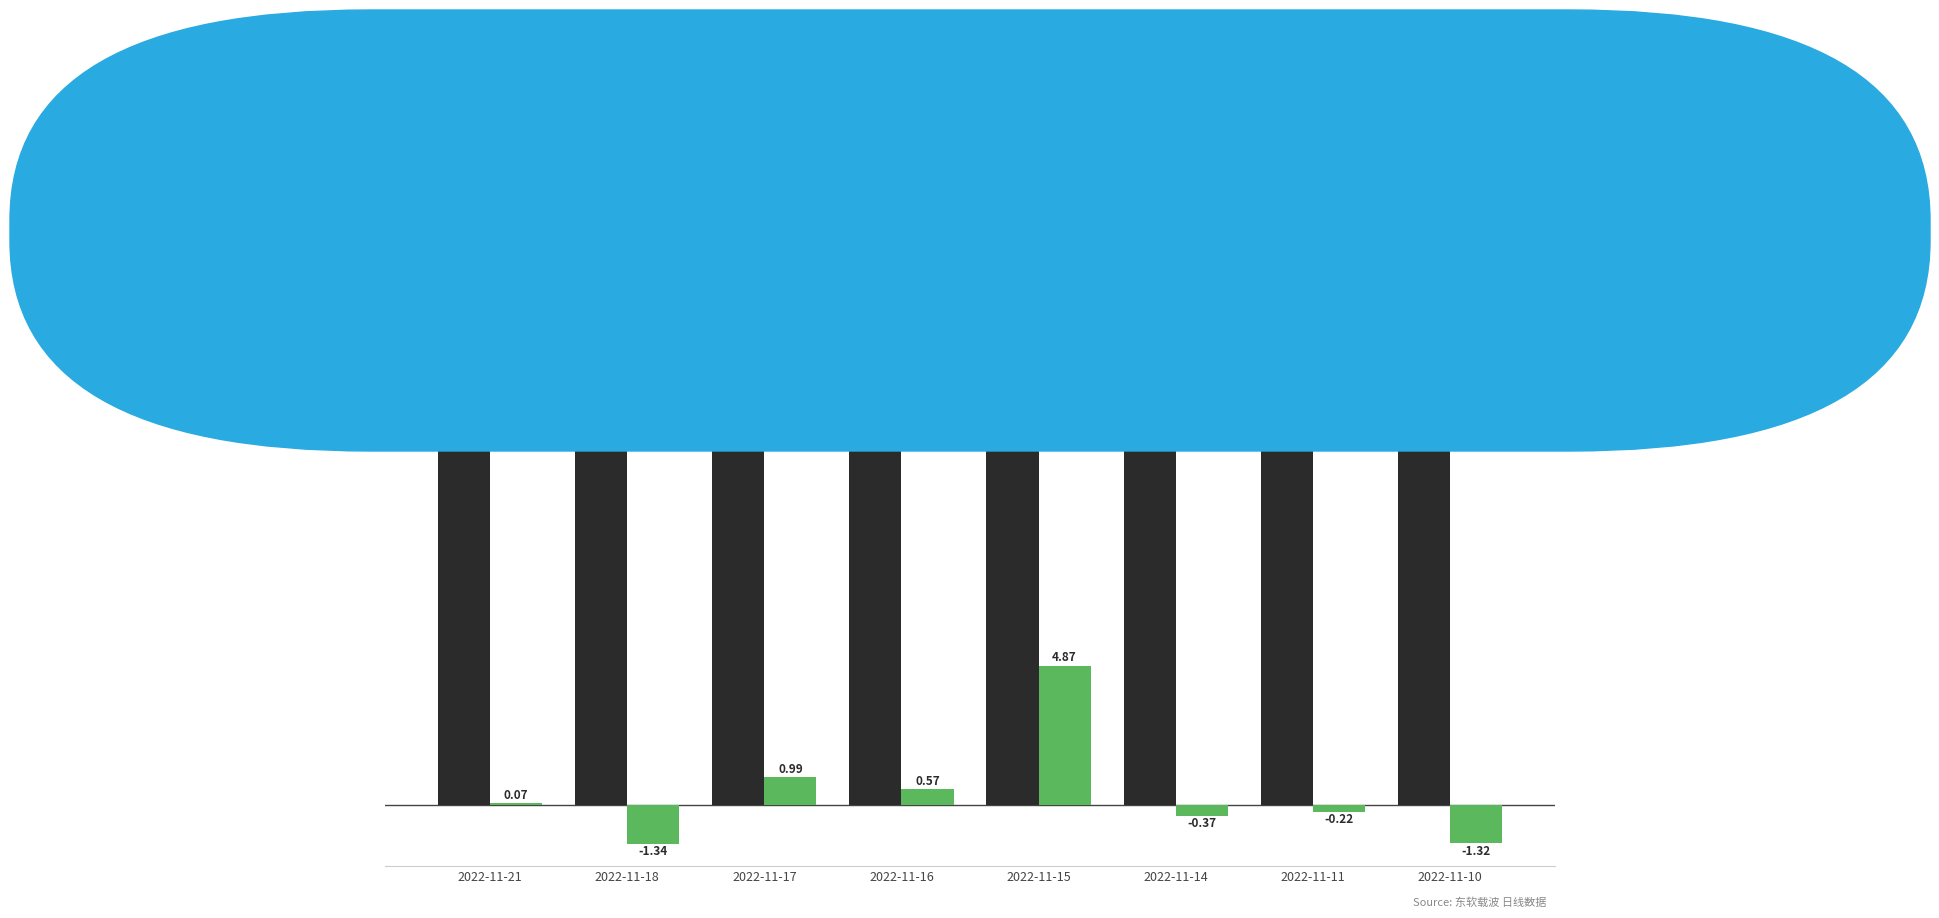

What is the average value of the 涨跌幅% series?

0.4